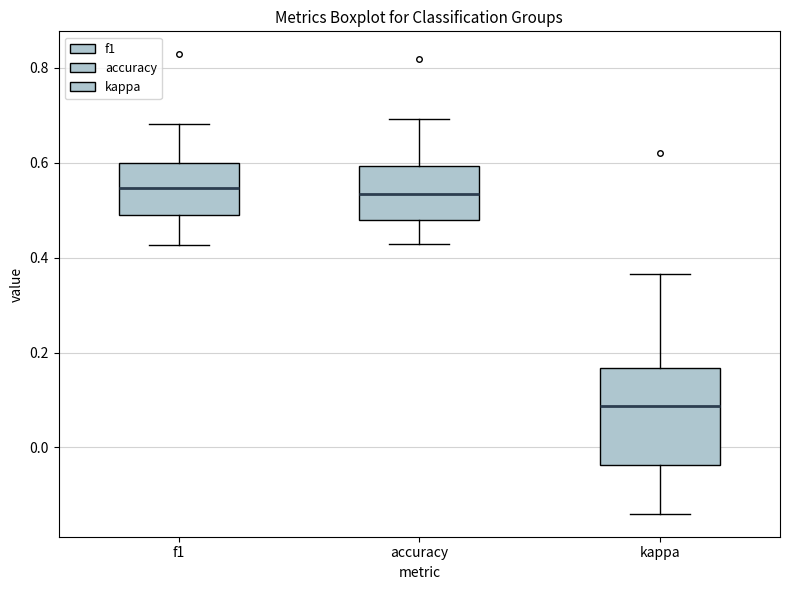

Where is the upper edge of the box for f1 on the y-axis? The values are not printed on the chart, so give them approximately, as read against the axis.

0.60